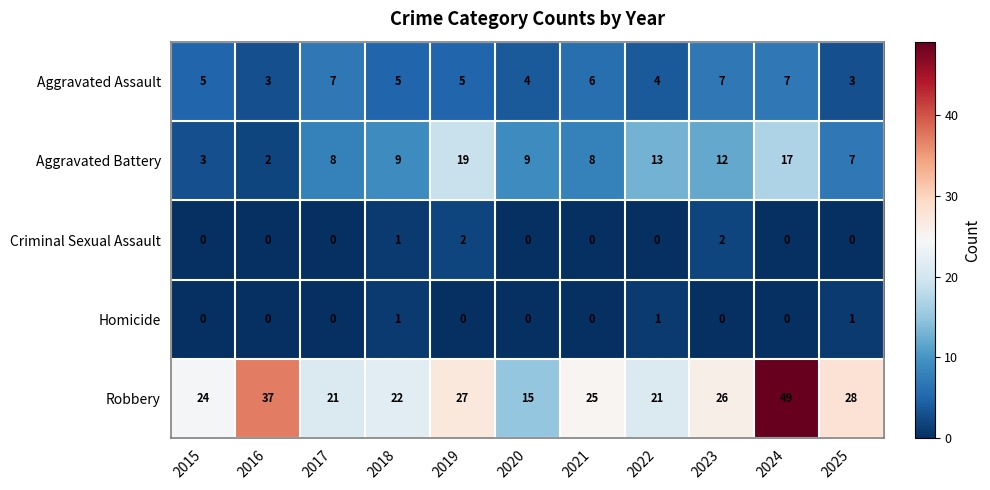

What is the spread (max minus min) of values at 2022?

21